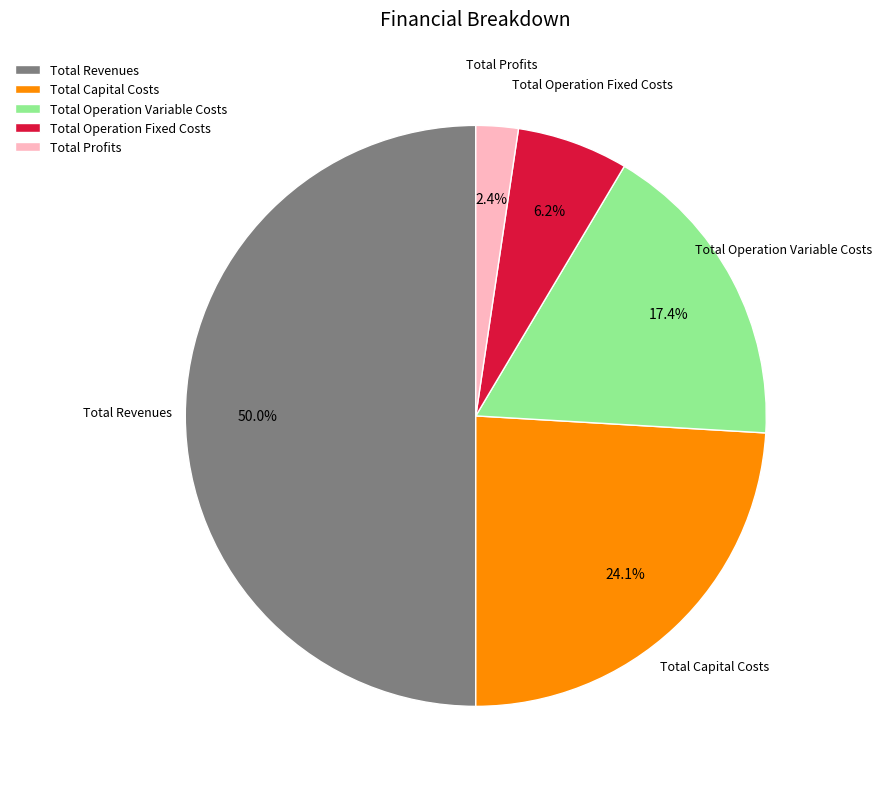

How many segments does this pie chart have?

5